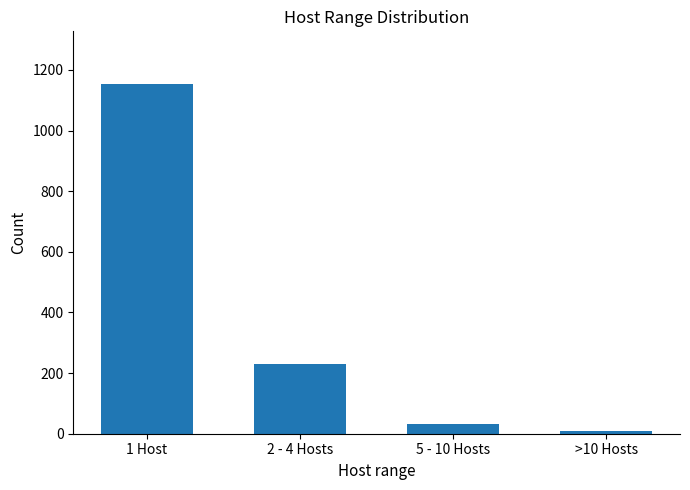

List the labels in order of value, largest first.

1 Host, 2 - 4 Hosts, 5 - 10 Hosts, >10 Hosts